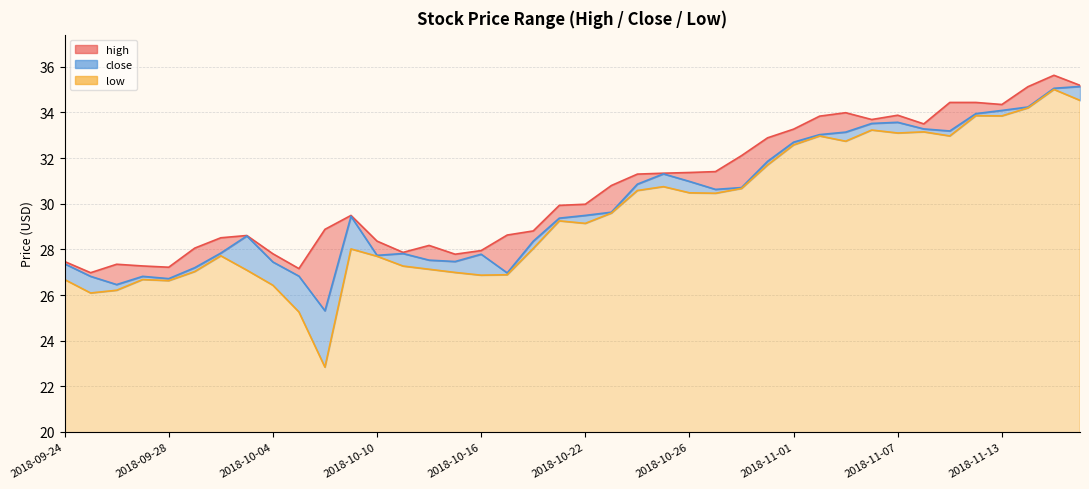

What value does the high series have at 2018-10-25?

31.3